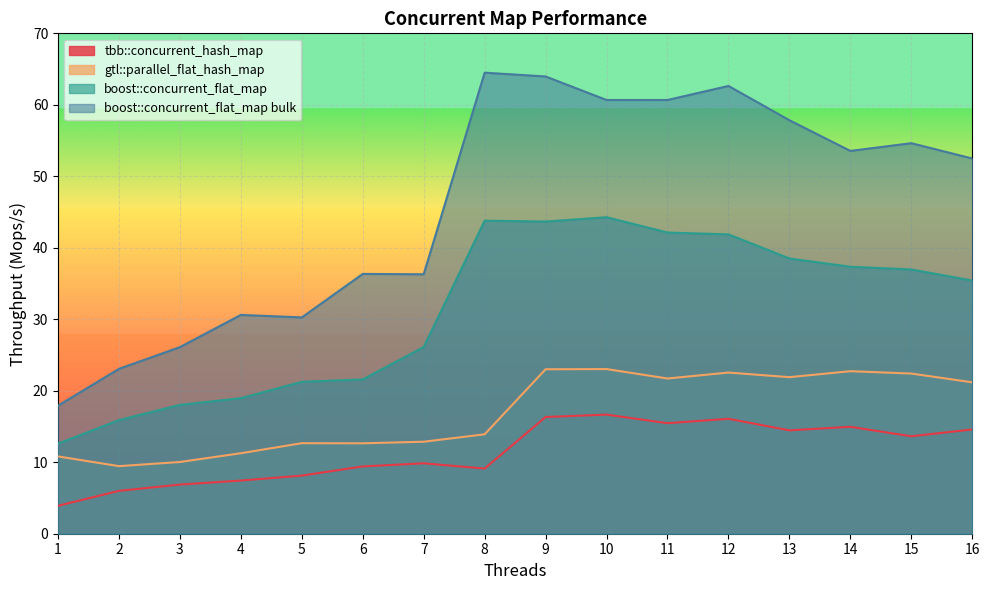

Which series has the largest total across all categories?

boost::concurrent_flat_map bulk